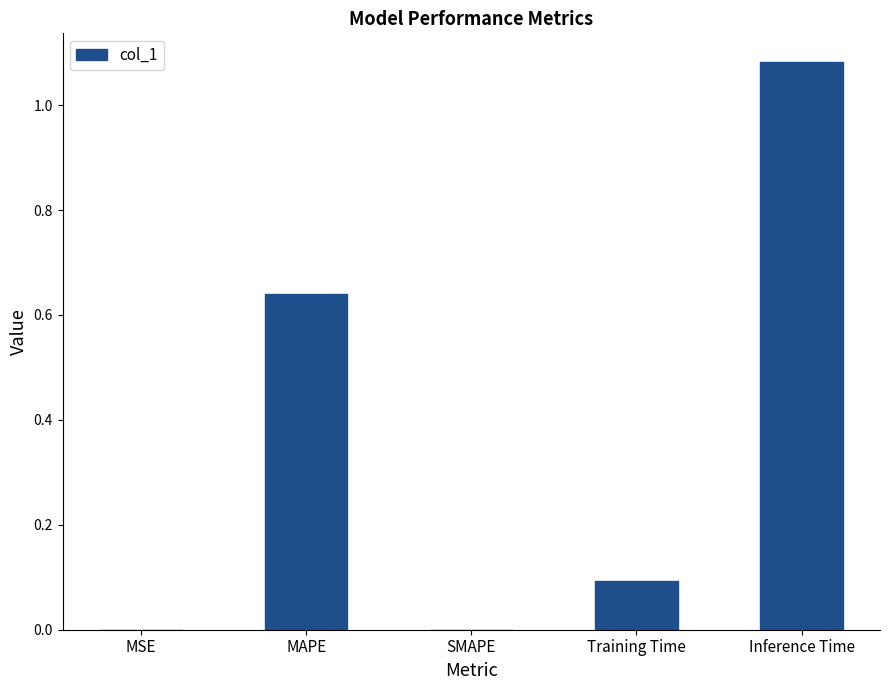

What is the average value?

0.4